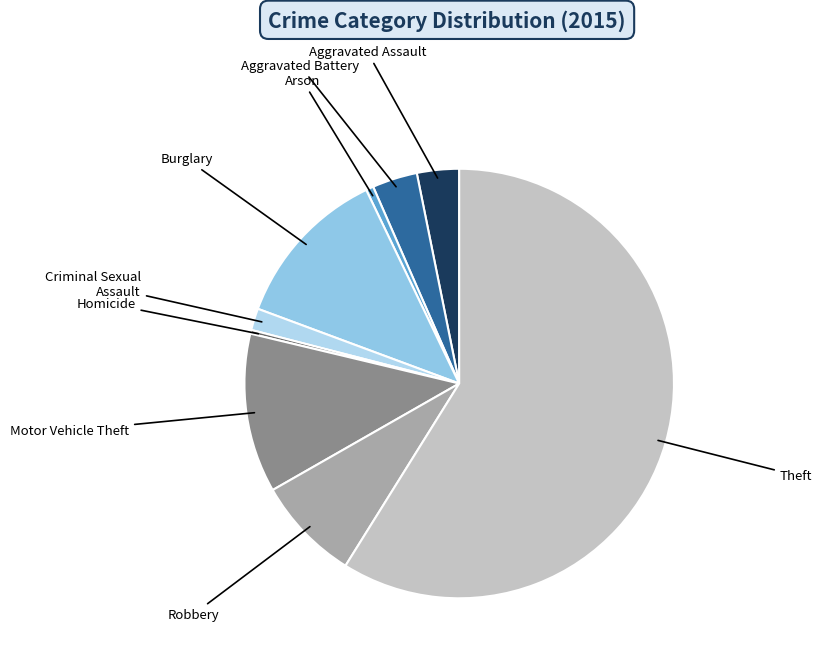

Which slice is the largest?

Theft